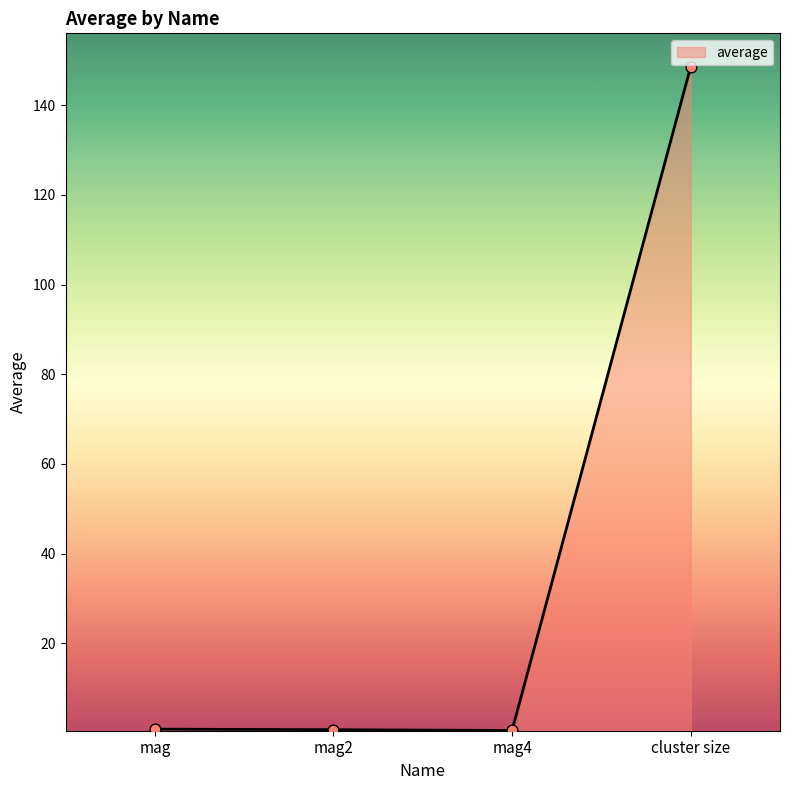

Which has a higher value, cluster size or mag2?

cluster size